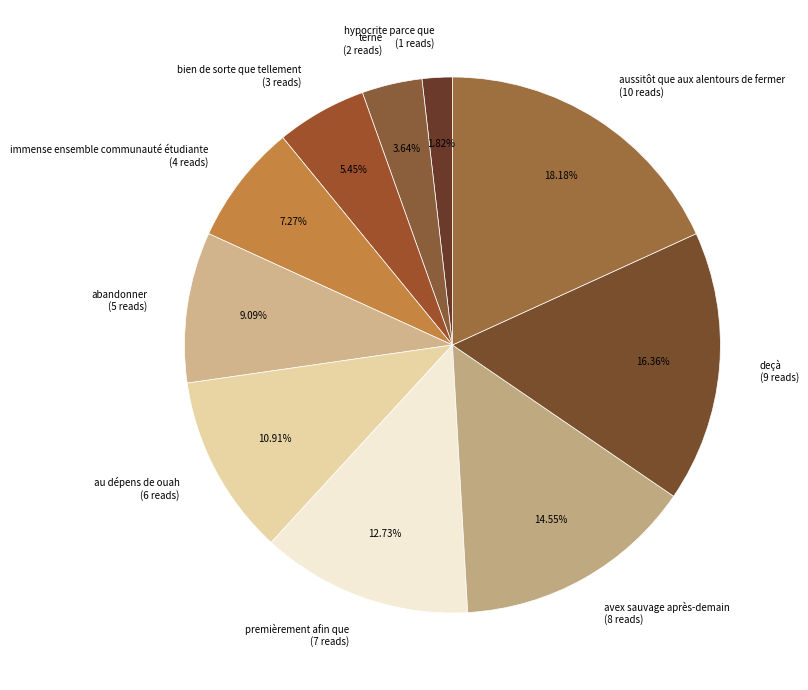

Is it true that premièrement afin que is 3% of the pie?

False